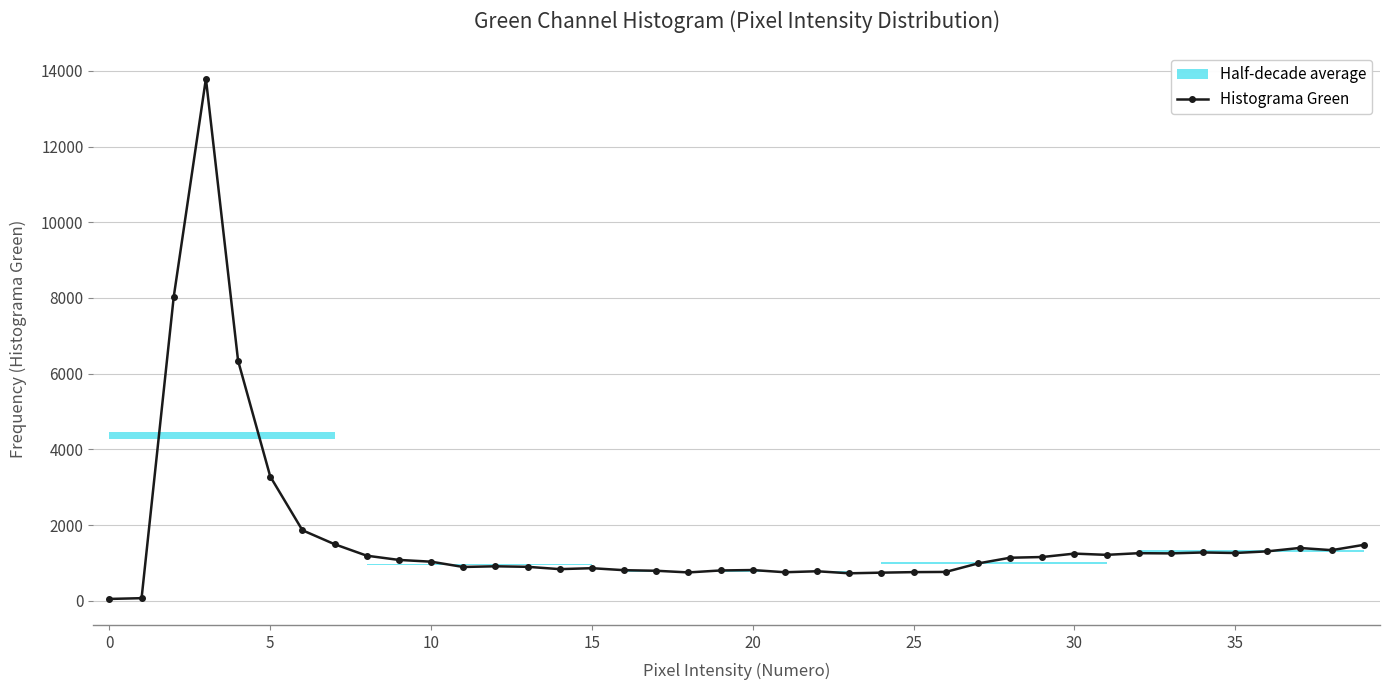

True or false: Histograma Green has more than 2 points higher than both neighbors.

True